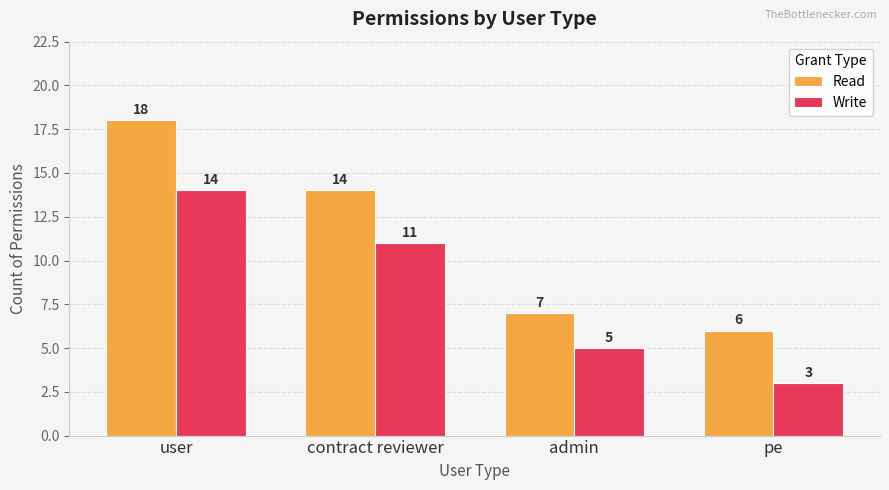

How many groups of bars are there?

4